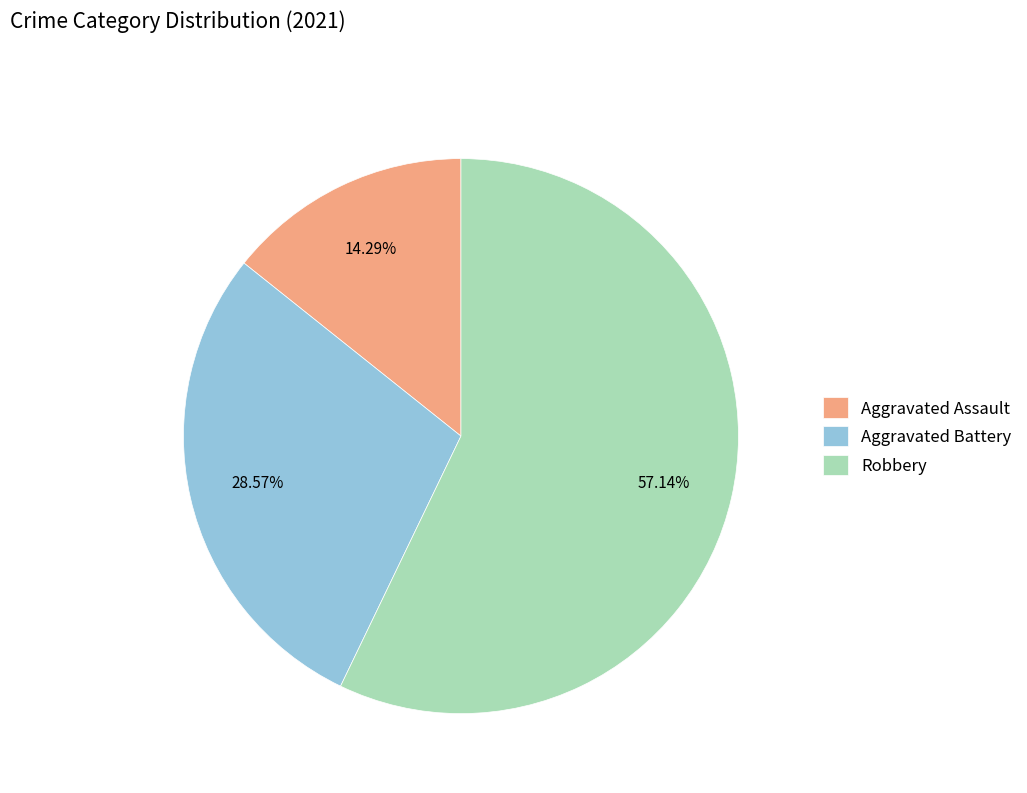

How much of the chart is everything except Robbery?

42.9%